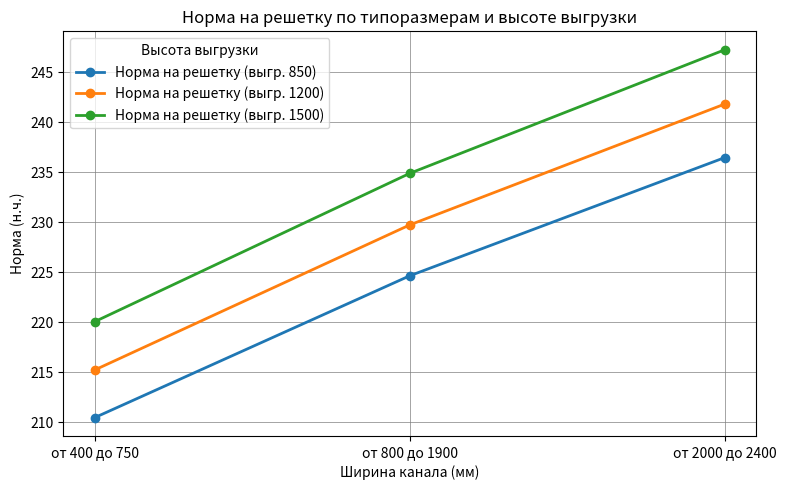

Which series has the largest total across all categories?

Норма на решетку (выгр. 1500)